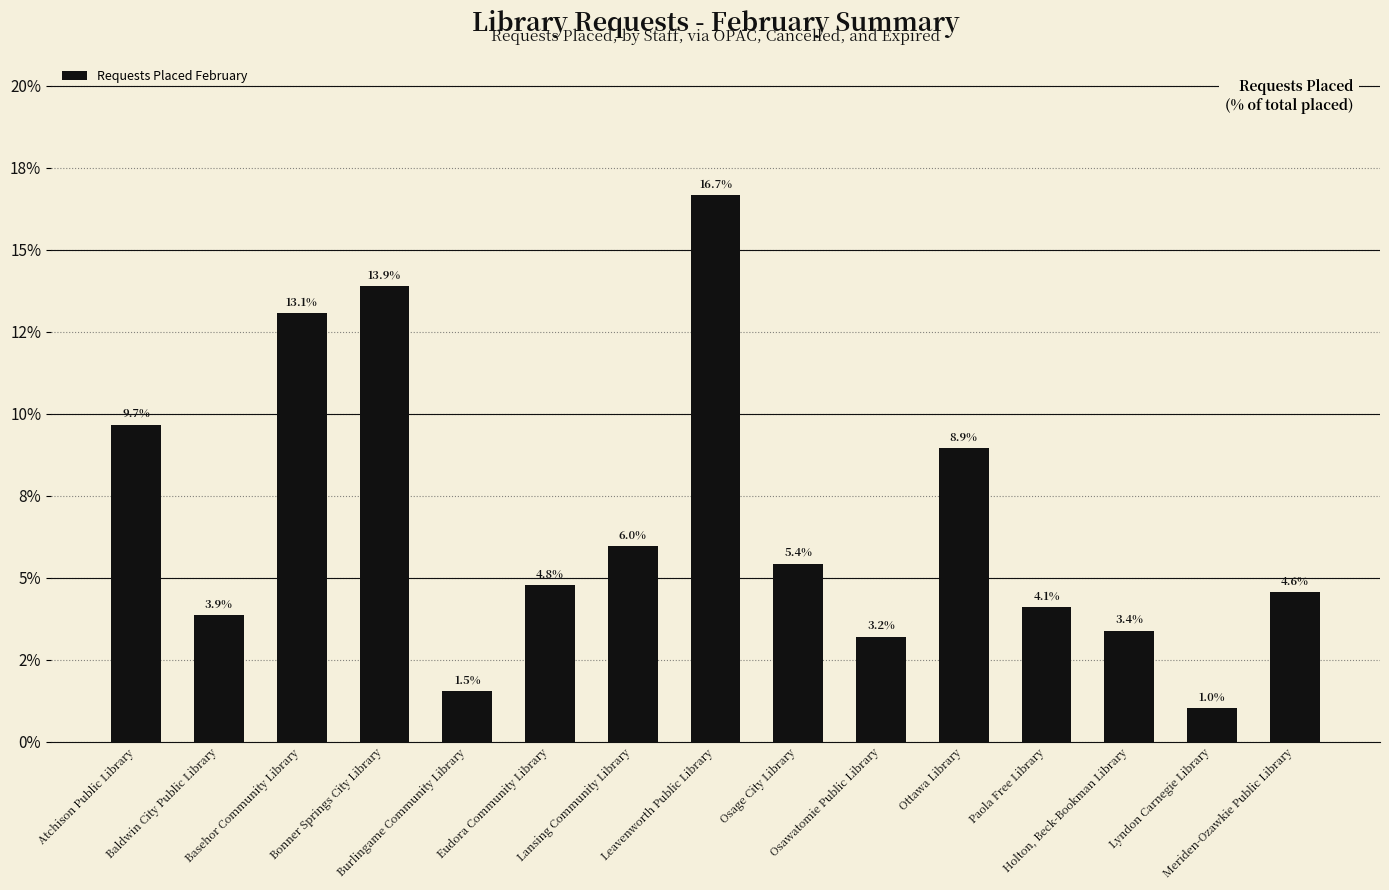

Reading right to left, transcribe all the data shown in this chart.

Meriden-Ozawkie Public Library=4.6	Lyndon Carnegie Library=1.0	Holton, Beck-Bookman Library=3.4	Paola Free Library=4.1	Ottawa Library=8.9	Osawatomie Public Library=3.2	Osage City Library=5.4	Leavenworth Public Library=16.7	Lansing Community Library=6.0	Eudora Community Library=4.8	Burlingame Community Library=1.5	Bonner Springs City Library=13.9	Basehor Community Library=13.1	Baldwin City Public Library=3.9	Atchison Public Library=9.7